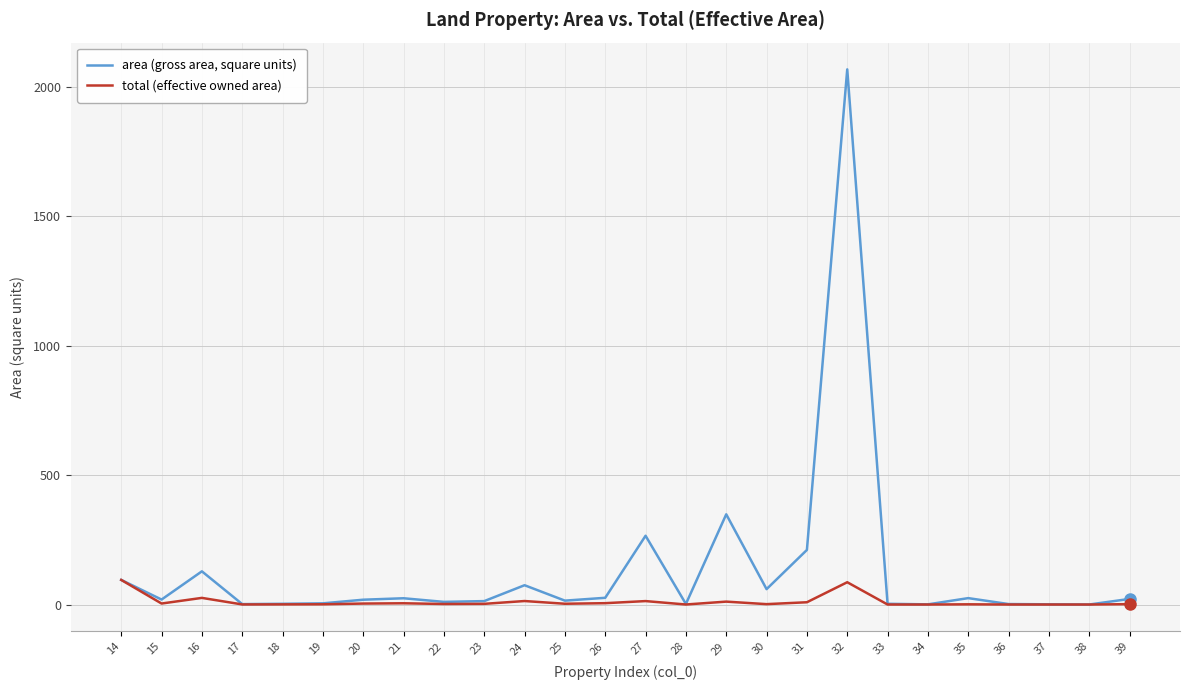

Is the value of total (effective owned area) at 21 greater than the value of area (gross area, square units) at 29?

No